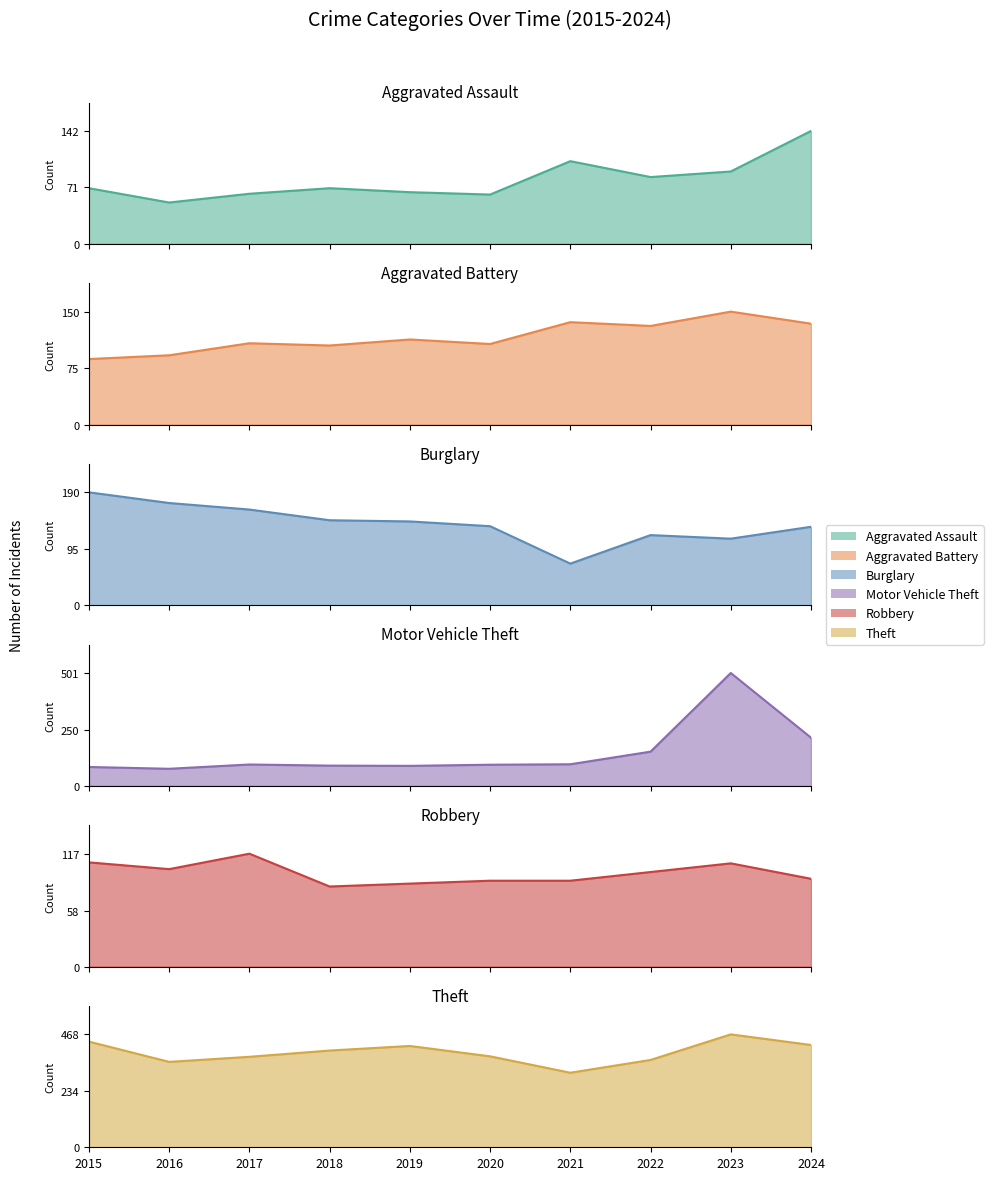

After their last crossing, which series has the higher values: Motor Vehicle Theft or Theft?

Theft